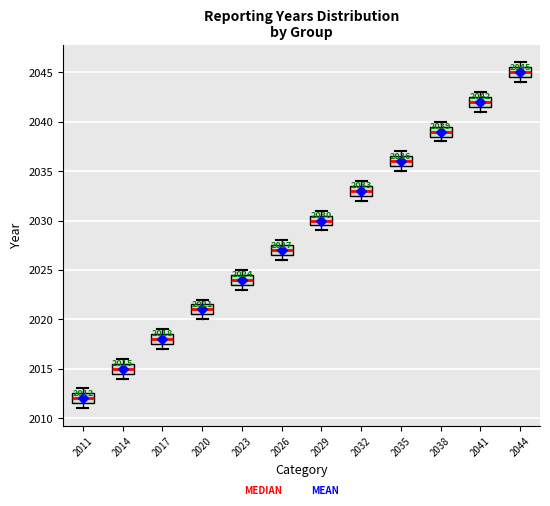

Which box's median line is the highest?

2044